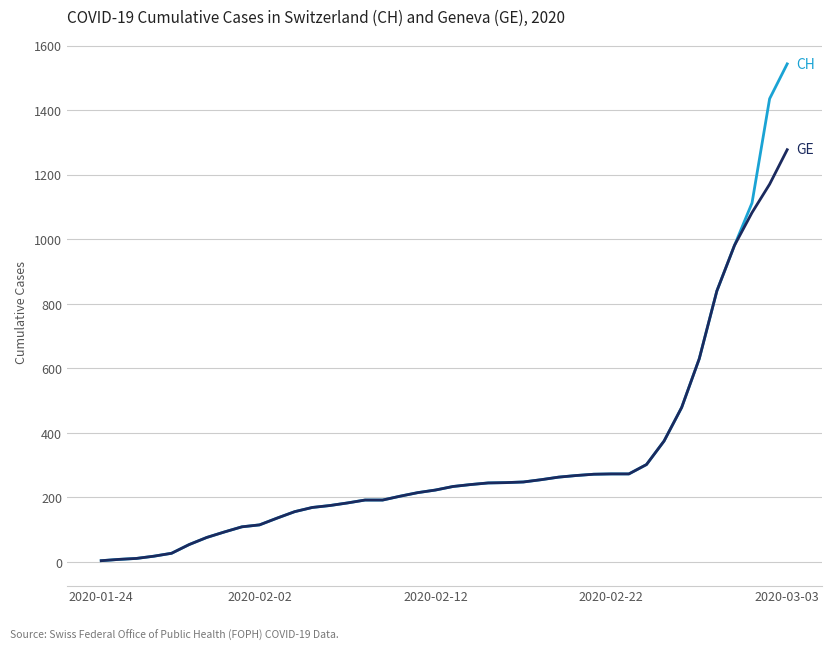

What is the greatest value displayed?

1544